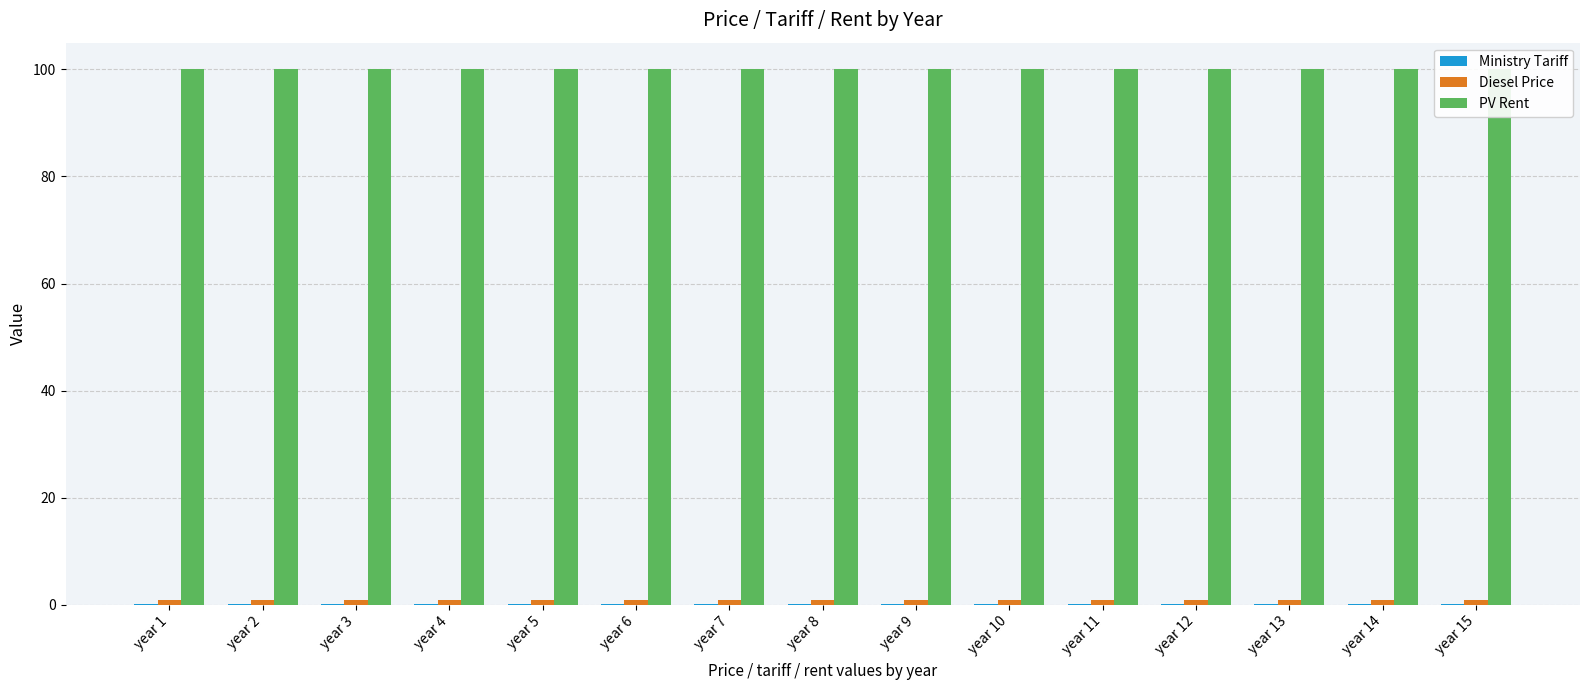

Reading left to right, extract all data points from this chart.

Ministry Tariff: year 1=0.1	year 2=0.1	year 3=0.1	year 4=0.1	year 5=0.1	year 6=0.1	year 7=0.1	year 8=0.1	year 9=0.2	year 10=0.2	year 11=0.2	year 12=0.2	year 13=0.2	year 14=0.2	year 15=0.2
Diesel Price: year 1=0.8	year 2=0.8	year 3=0.8	year 4=0.8	year 5=0.8	year 6=0.8	year 7=0.8	year 8=0.8	year 9=0.8	year 10=0.8	year 11=0.8	year 12=0.8	year 13=0.8	year 14=0.8	year 15=0.8
PV Rent: year 1=100.0	year 2=100.0	year 3=100.0	year 4=100.0	year 5=100.0	year 6=100.0	year 7=100.0	year 8=100.0	year 9=100.0	year 10=100.0	year 11=100.0	year 12=100.0	year 13=100.0	year 14=100.0	year 15=100.0